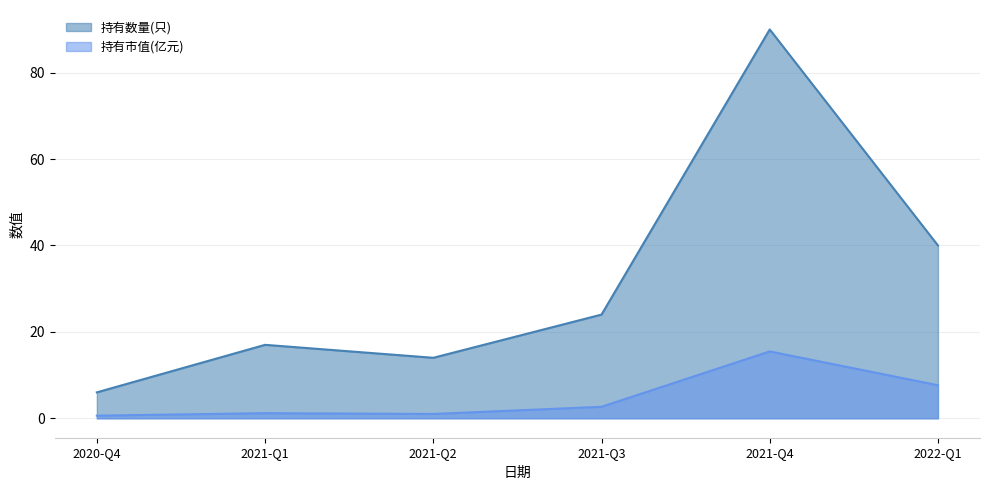

What is the label of the 4th point from the right?

2021-Q2